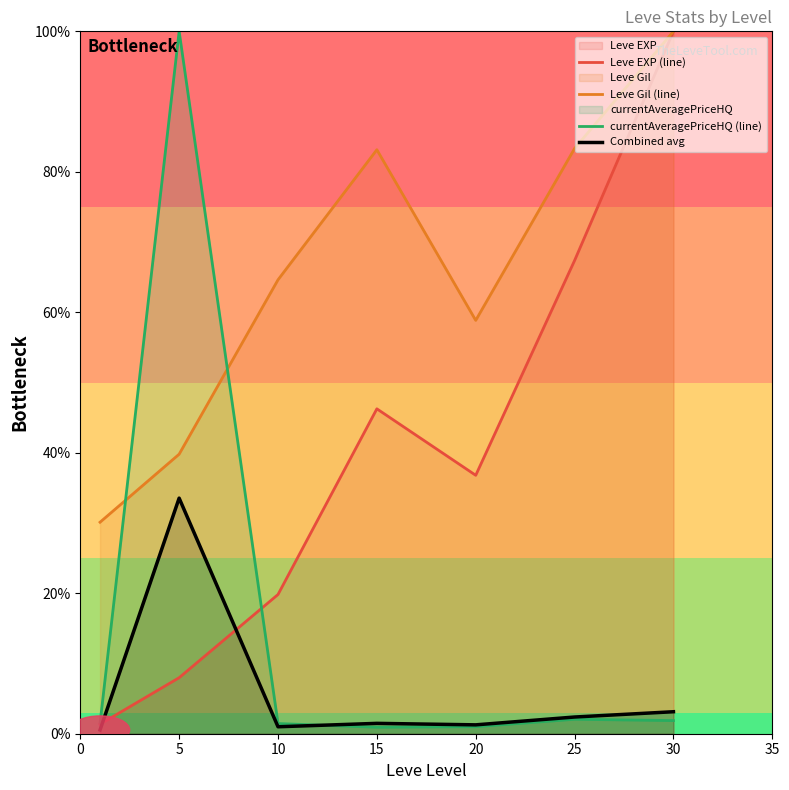

True or false: Combined avg has a value of 33.5 at 5.

True